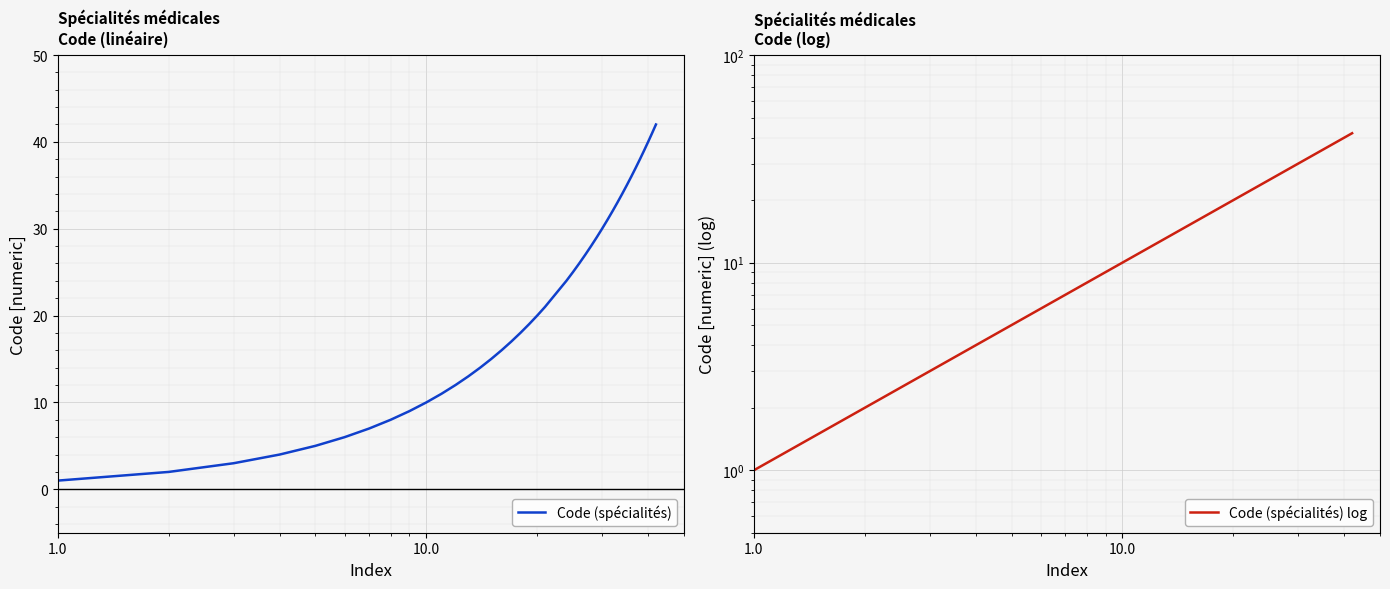

True or false: Code (spécialités) and Code (spécialités) log intersect in this chart.

False